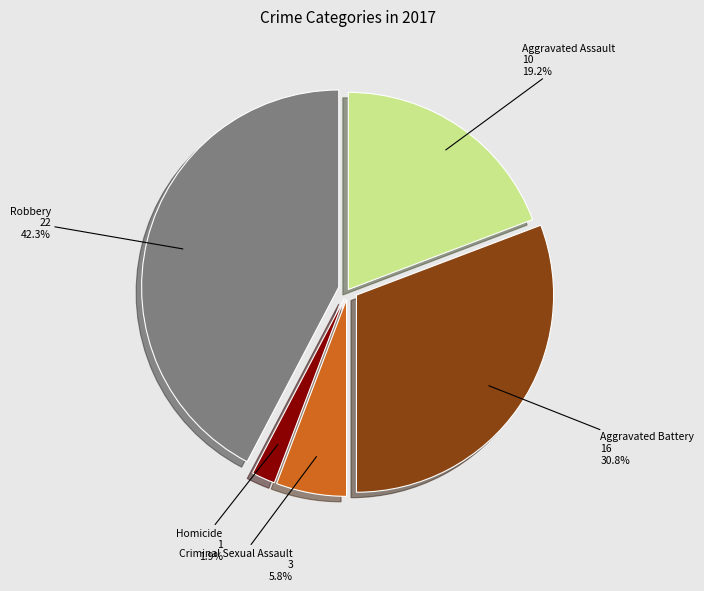

Is there any slice that represents more than half of the pie?

No